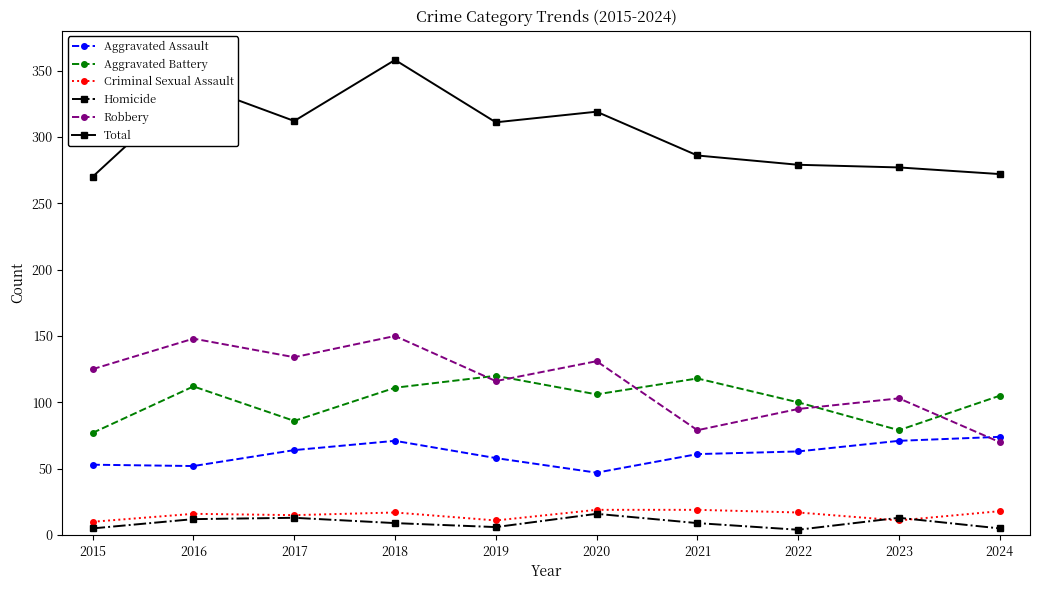

True or false: Robbery and Criminal Sexual Assault intersect in this chart.

False